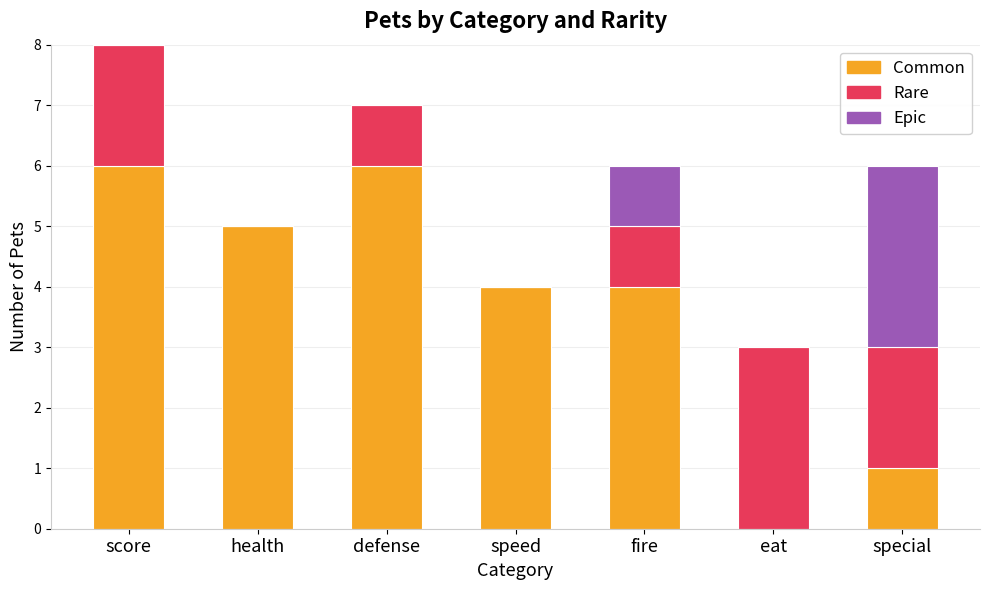

What is the difference between the Common values at eat and score?

6